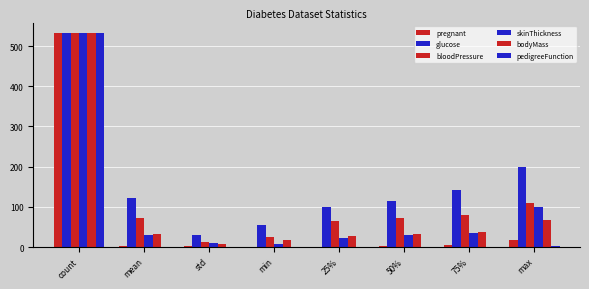

Are the bars grouped side by side (vs. stacked)?

Yes